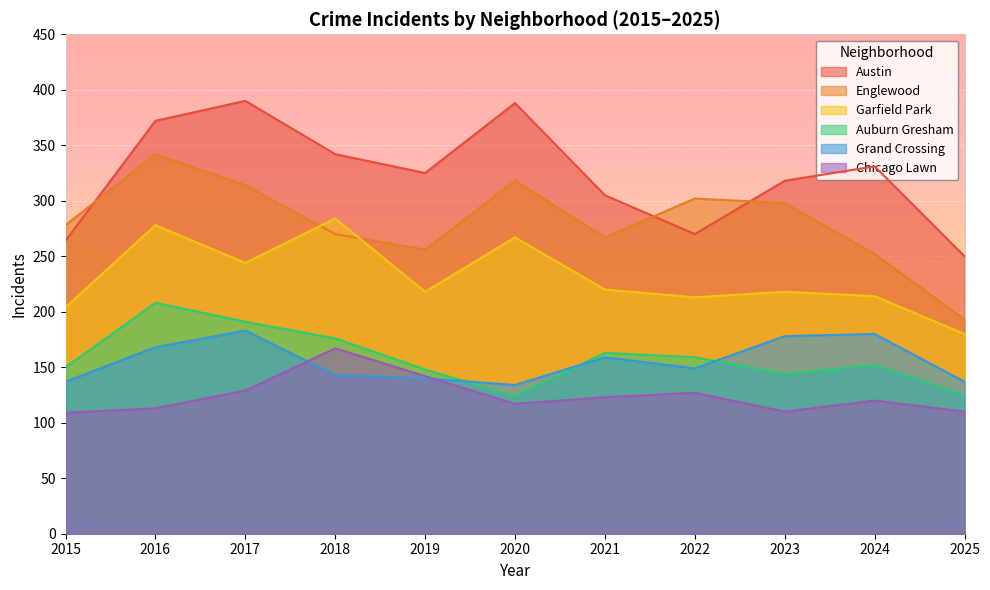

What is the difference between the Garfield Park values at 2016 and 2017?

34